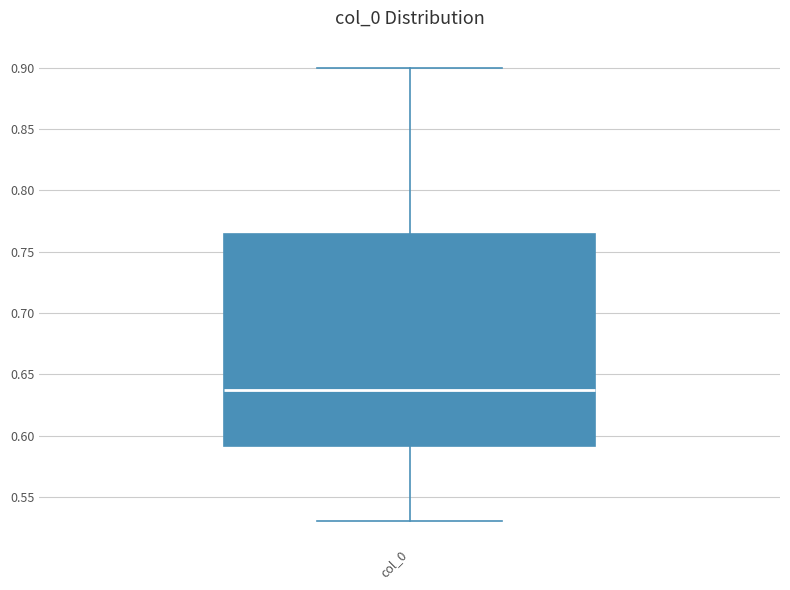

Transcribe this box plot: give where the median line is, the range the box spans, and where the two whiskers end, as read against the y-axis. The values are not printed on the chart, so give them approximately, as read against the axis.

median 0.635, box 0.590 to 0.765, whiskers 0.530 to 0.900